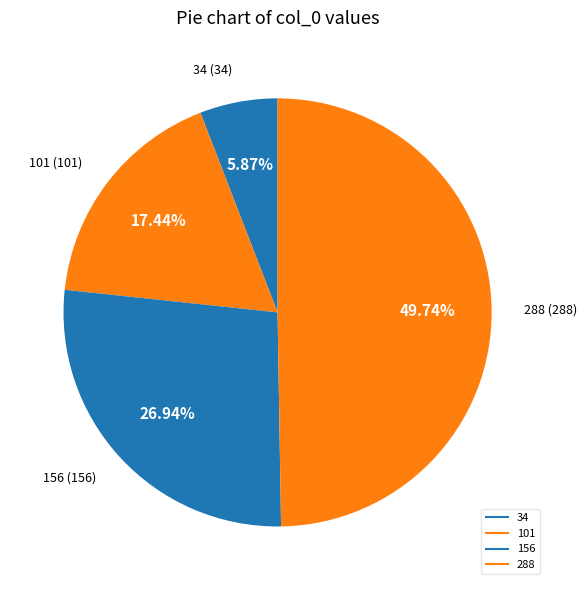

Between 156 and 288, which is larger?

288